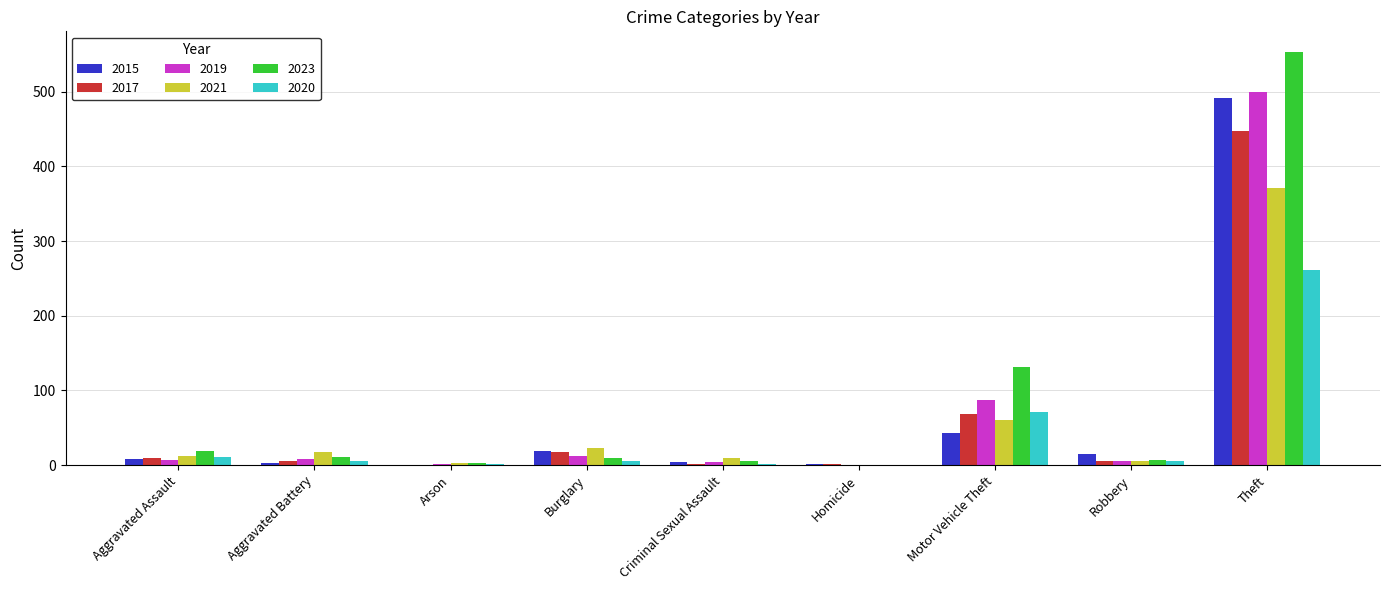

What is the average value of the 2017 series?

62